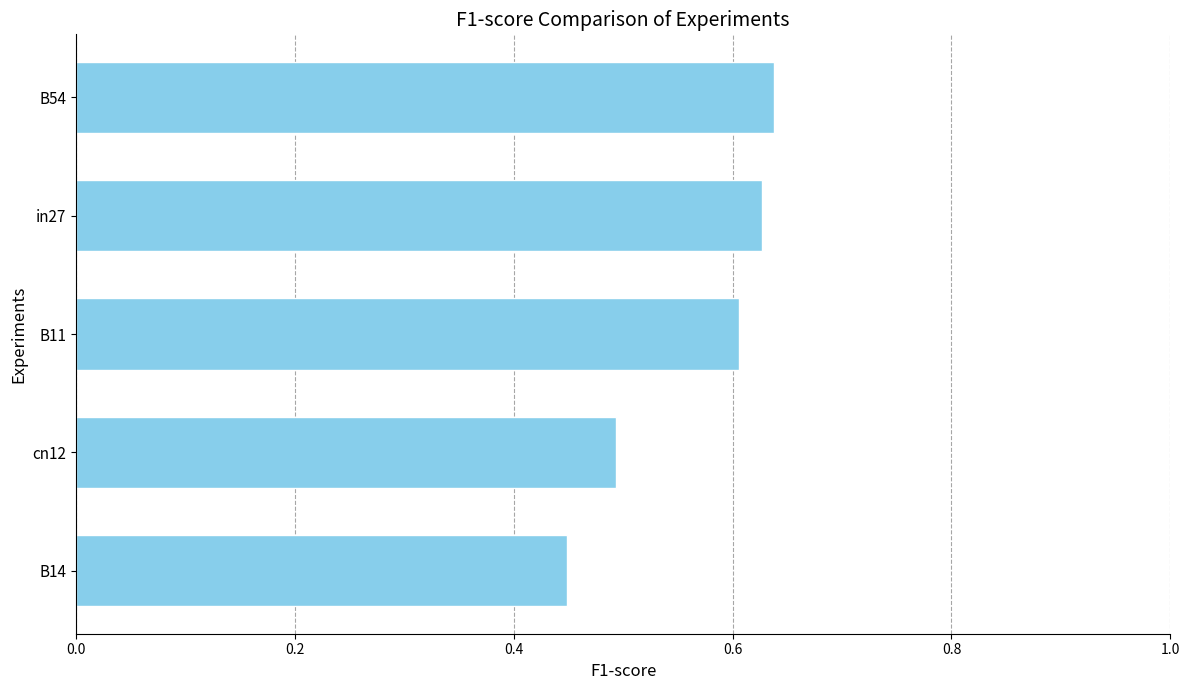

Count the values in the range 0 to 1.

5